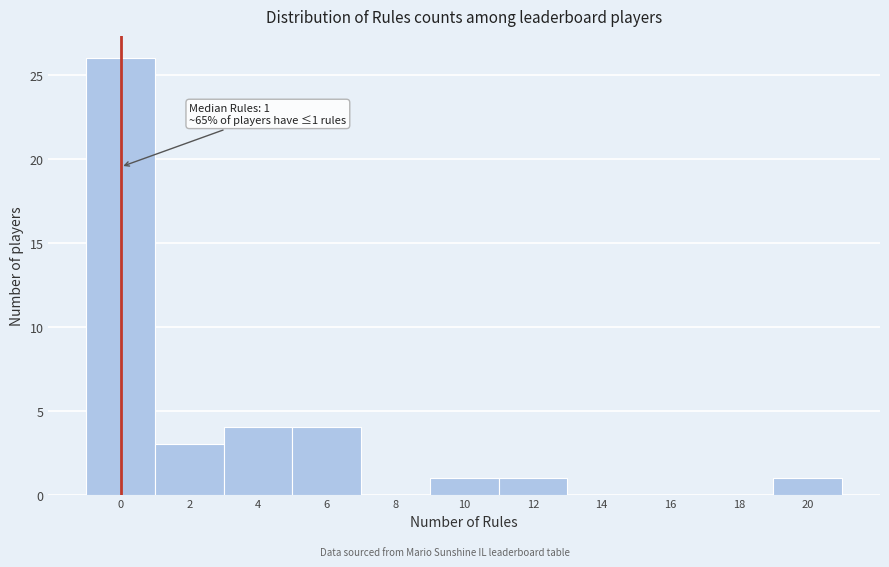

Reading left to right, transcribe all the data shown in this chart.

0=26	2=3	4=4	6=4	8=0	10=1	12=1	14=0	16=0	18=0	20=1